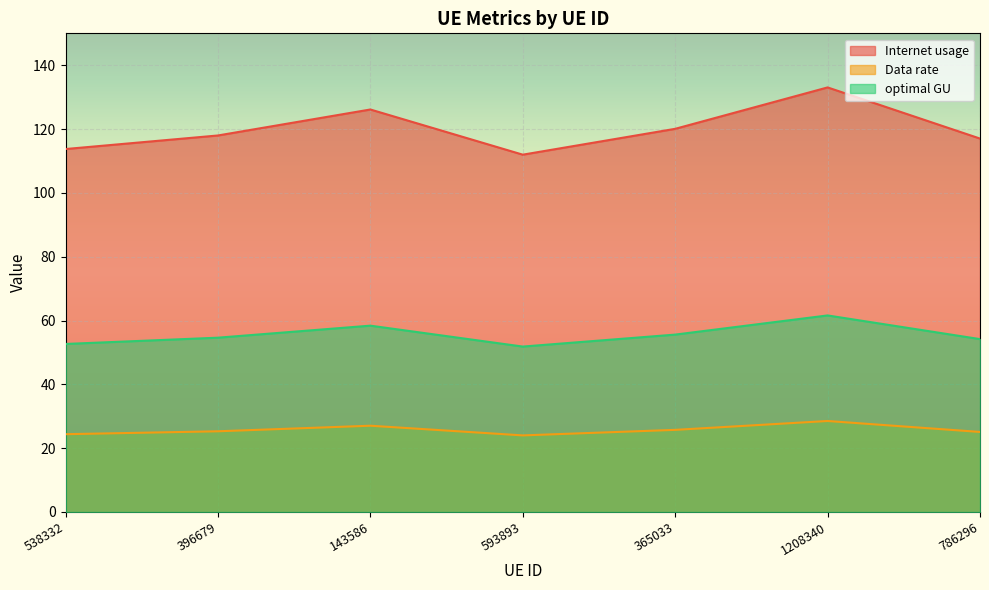

Count the number of categories in the chart.

7